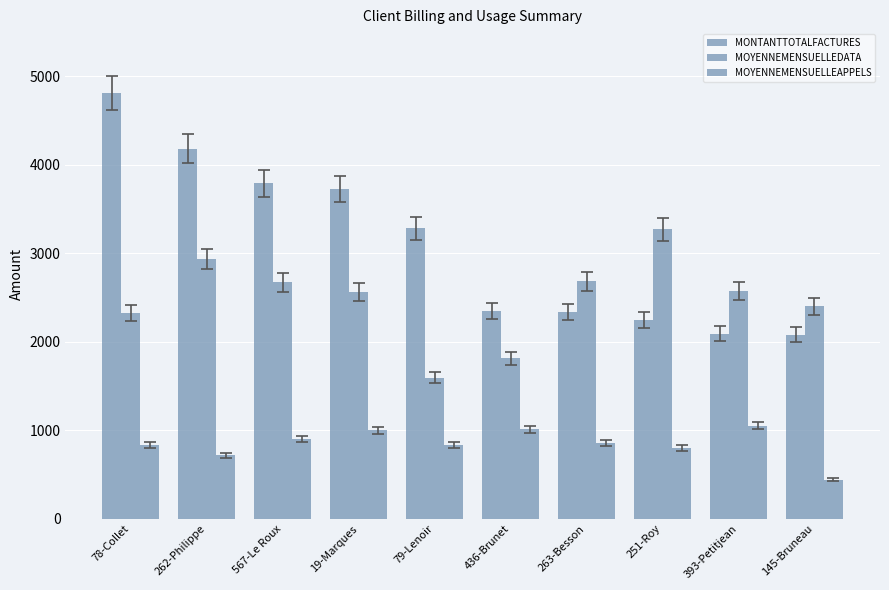

Is the value of MONTANTTOTALFACTURES at 567-Le Roux greater than the value of MOYENNEMENSUELLEAPPELS at 19-Marques?

Yes